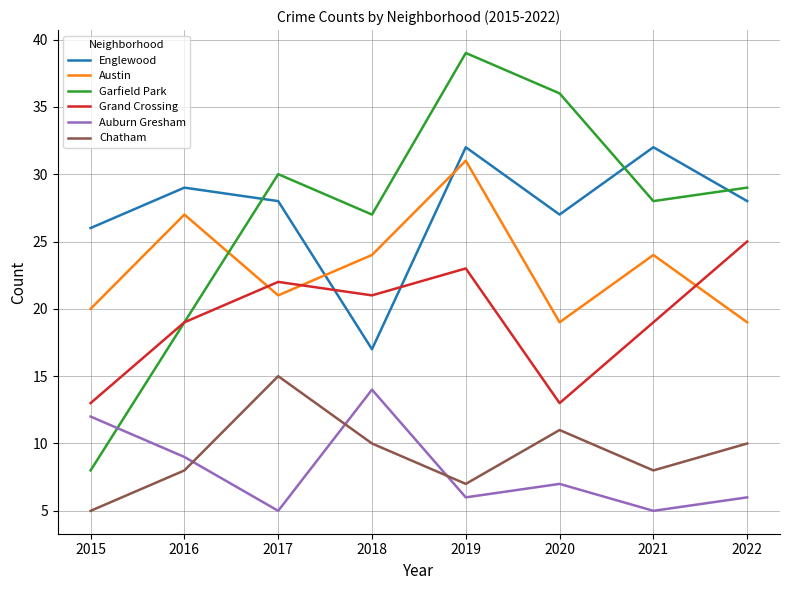

What is the difference between the highest and lowest values at 2020?

29